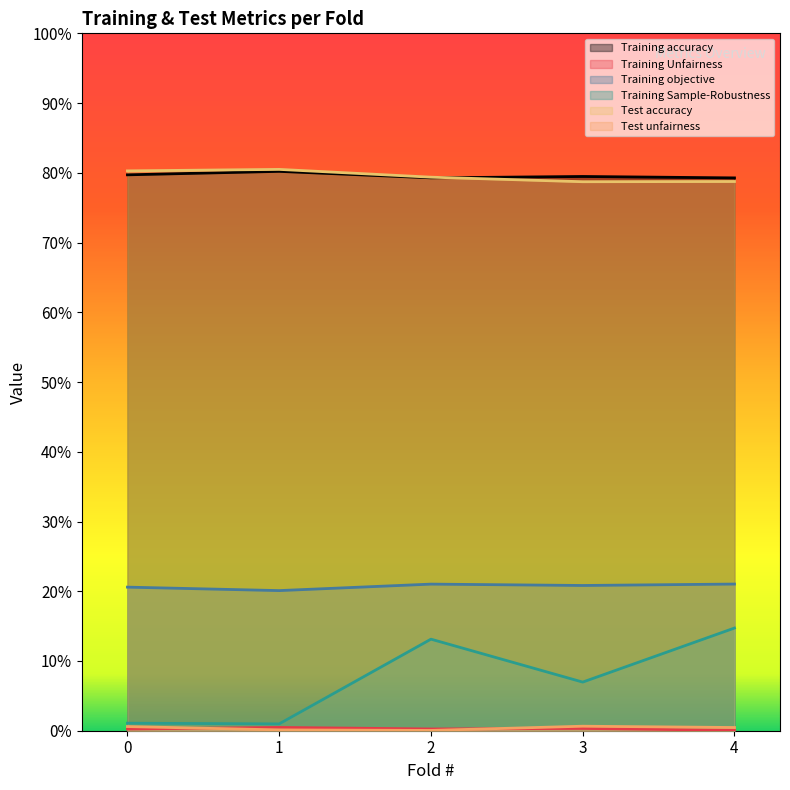

At which category does Test unfairness reach its first local valley?

2